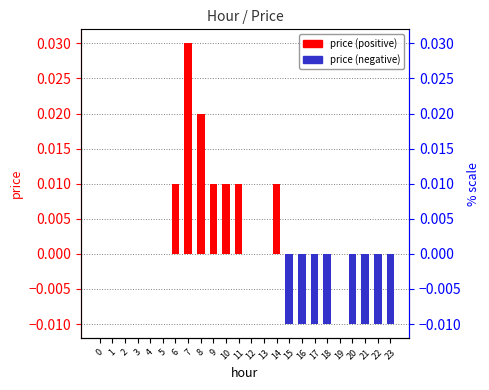

The chart shows a value of 0.0 at 2. True or false?

True